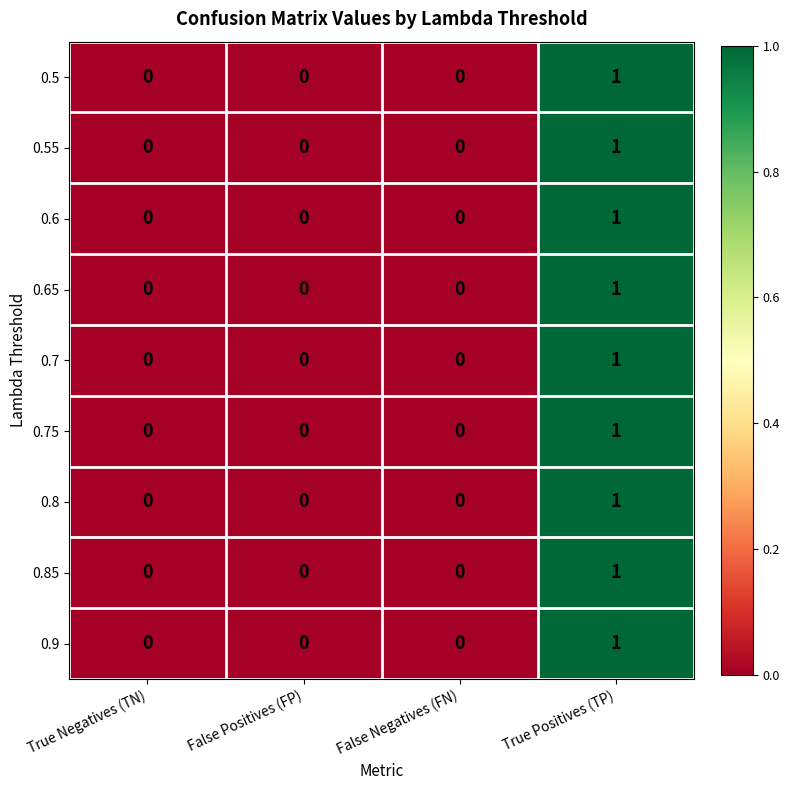

At which category is the sum across all series the highest?

True Positives (TP)